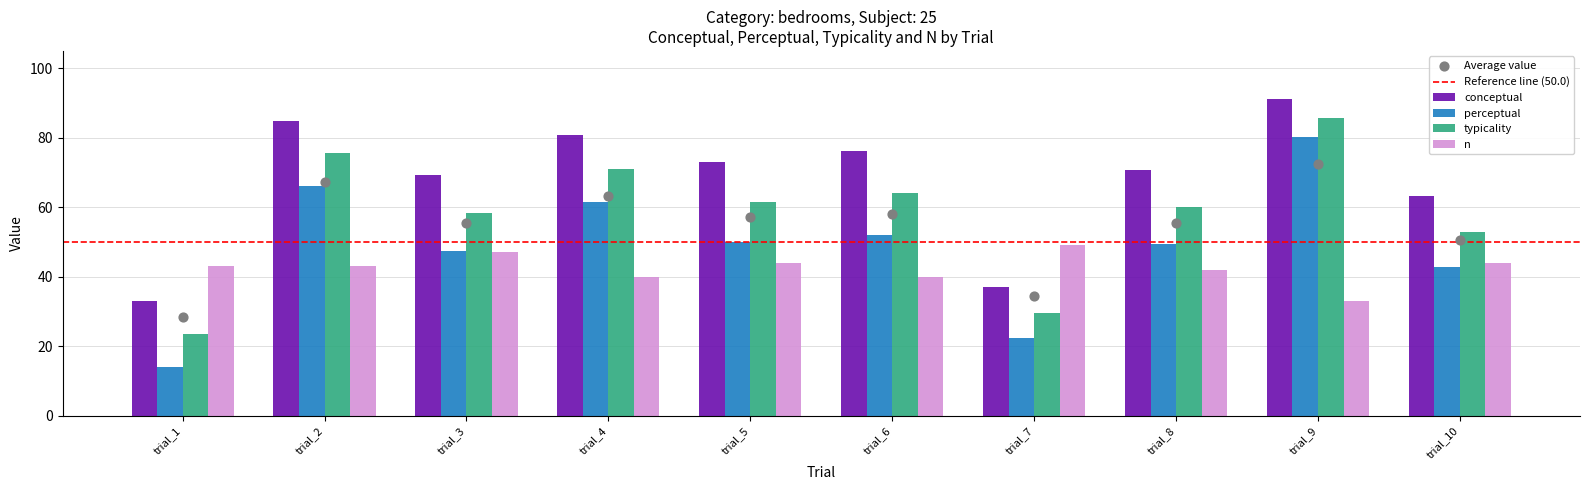

What is the total value across all series at trial_4?

253.3